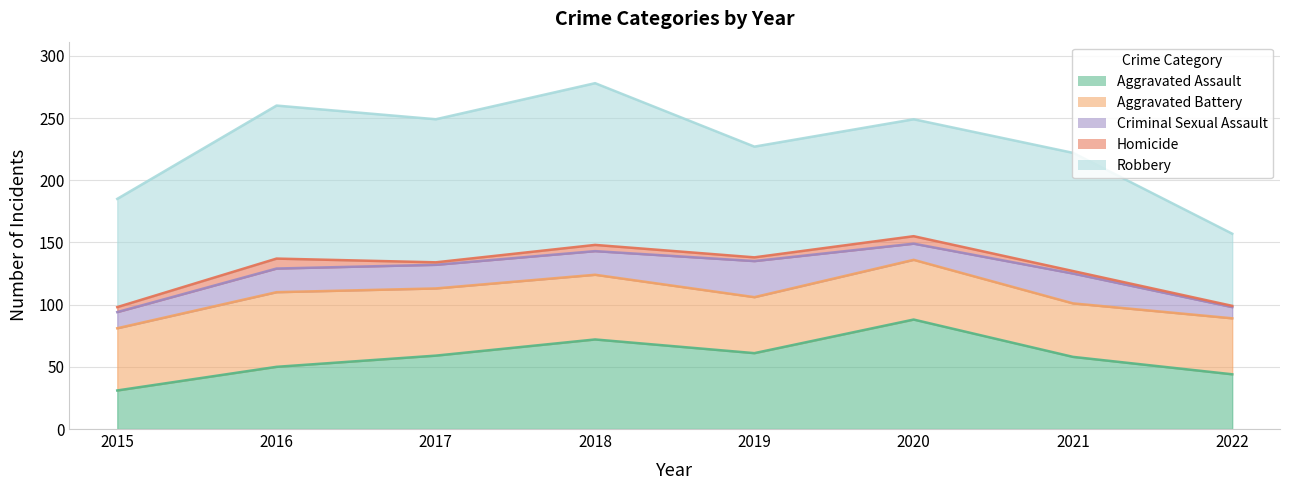

At which category is the sum across all series the highest?

2018